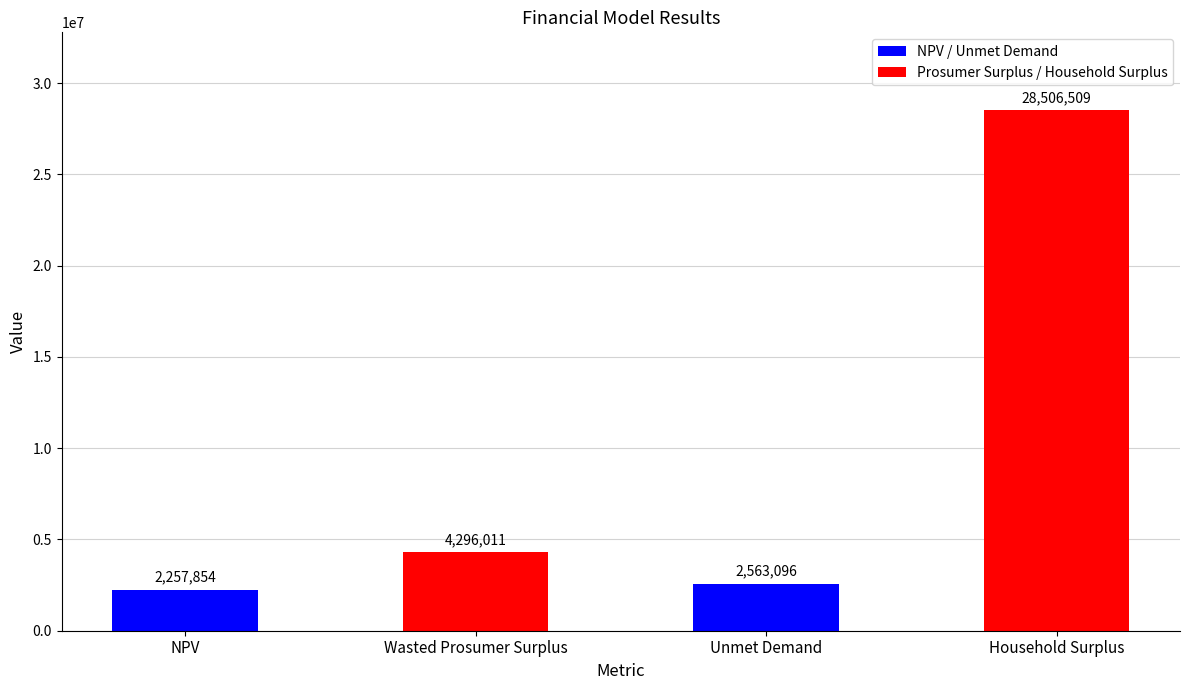

Does the chart contain any negative values?

No